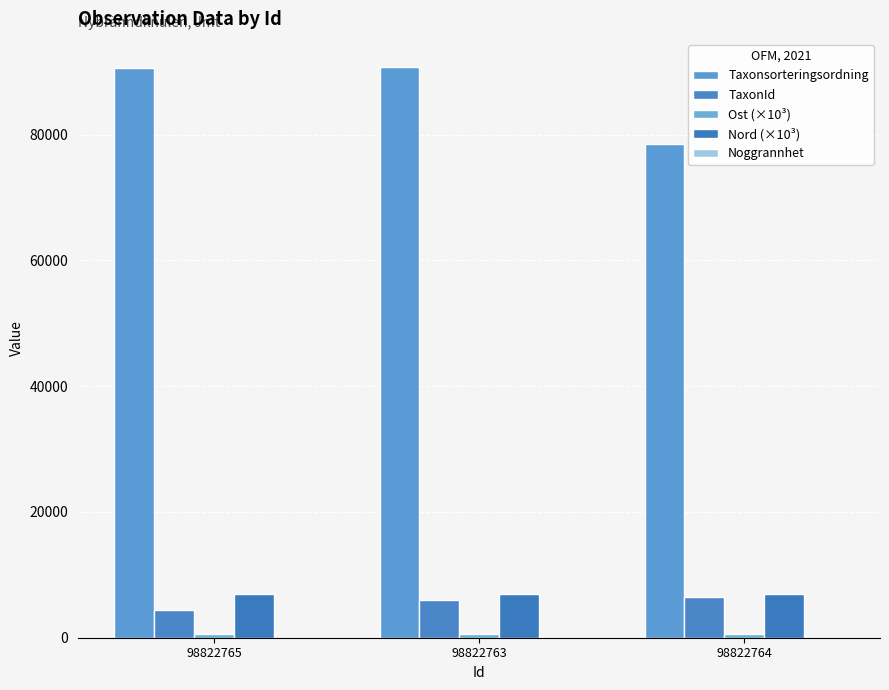

How many distinct data groups are displayed?

5